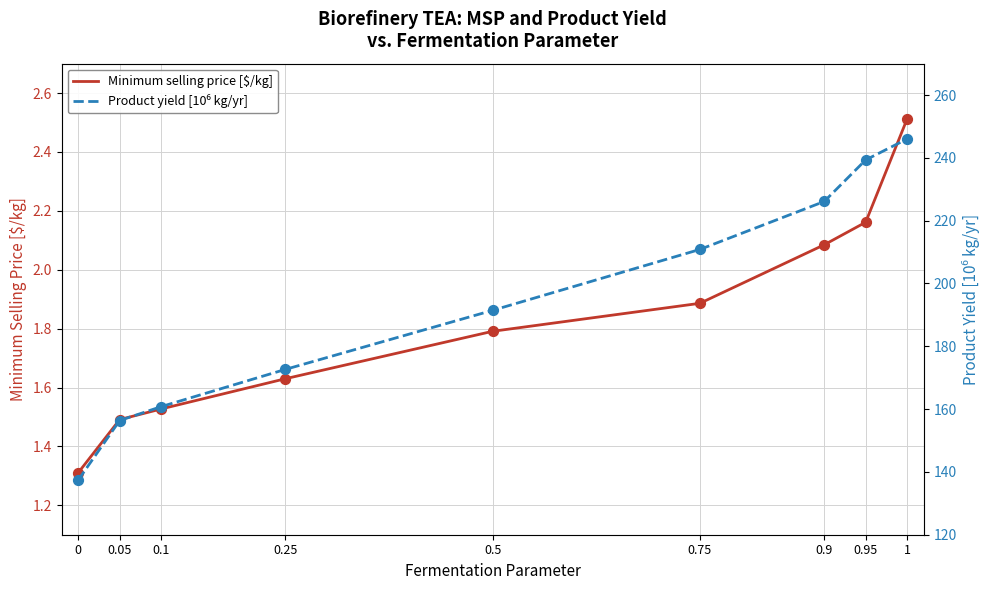

Which series reaches the minimum Y coordinate?

Minimum selling price [$/kg]